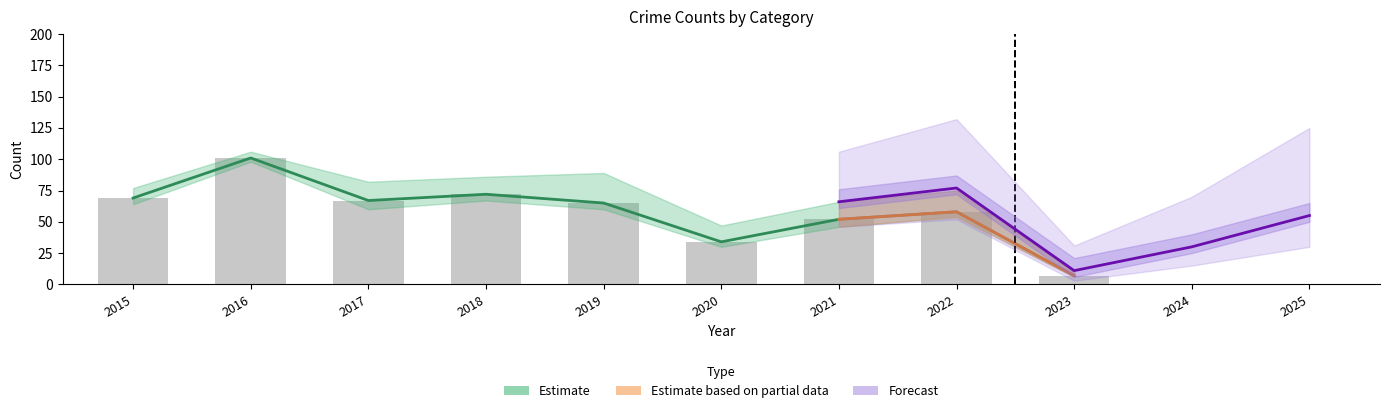

What is the minimum value for Total?

11